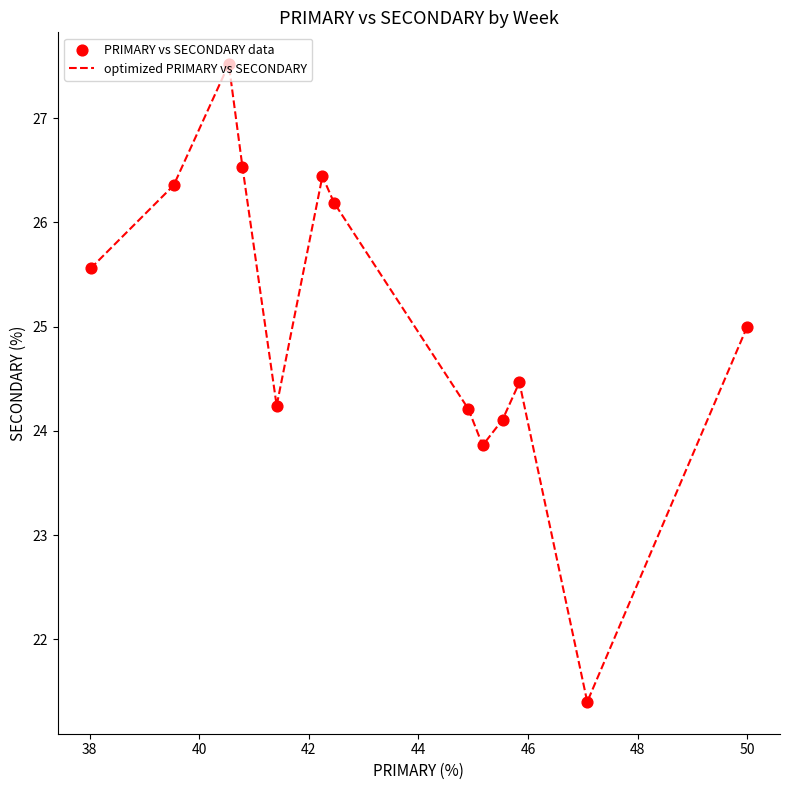

What is the smallest value displayed?

21.4